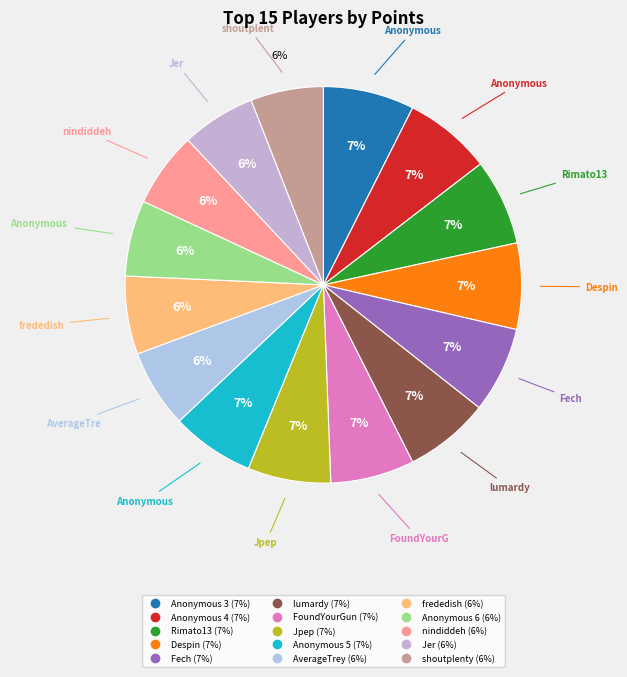

Which has a higher value, Despin or FoundYourGun?

Despin